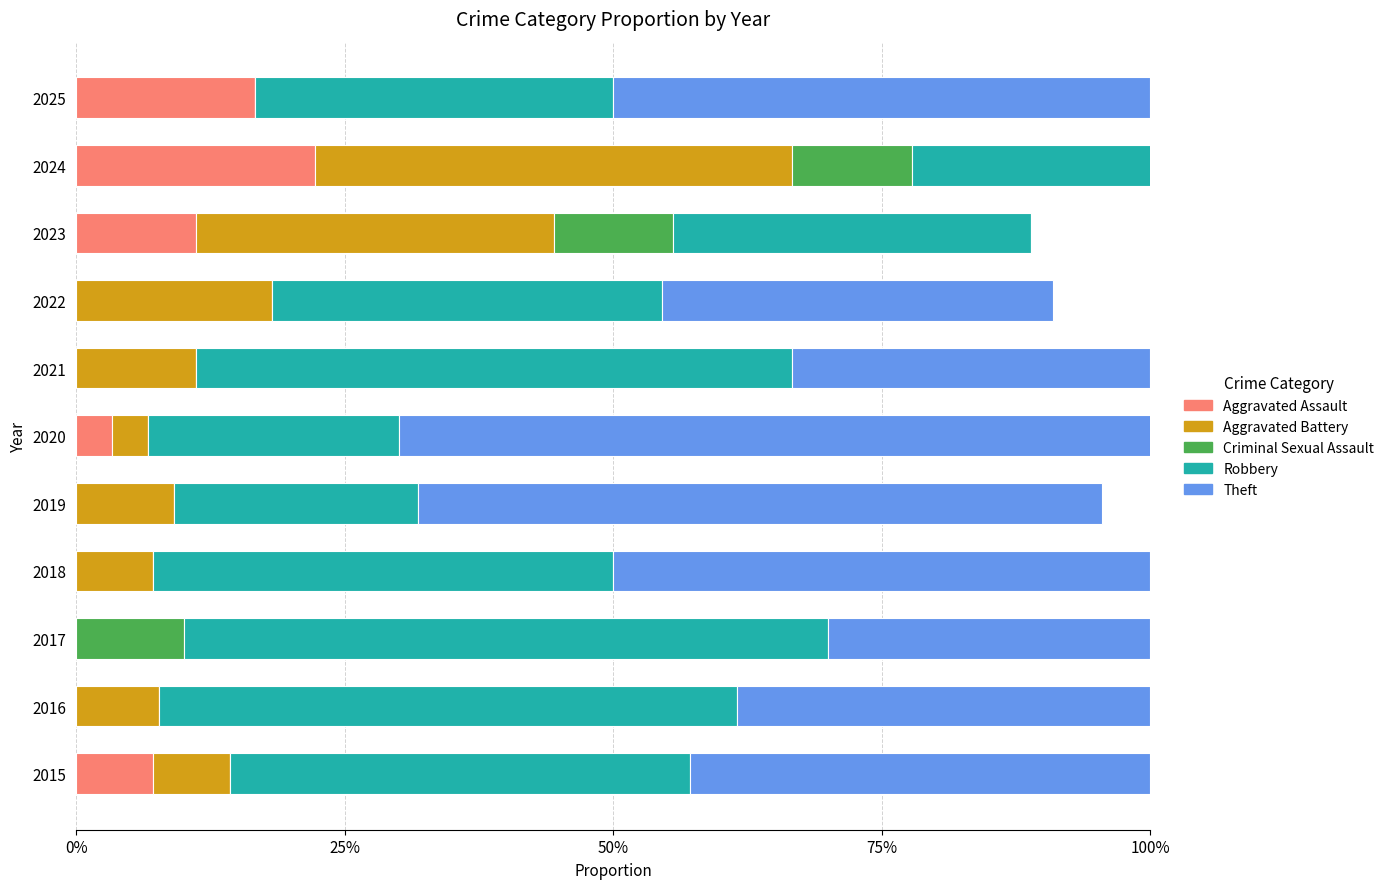

What is the spread (max minus min) of values at 2025?

0.5